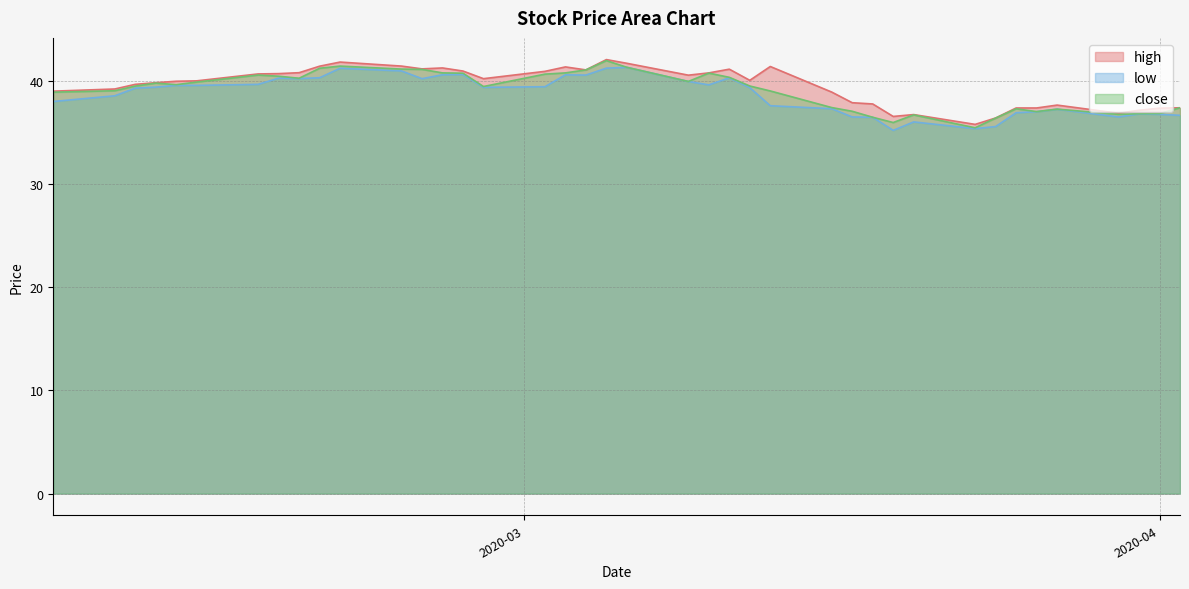

True or false: high and low cross at least once.

False